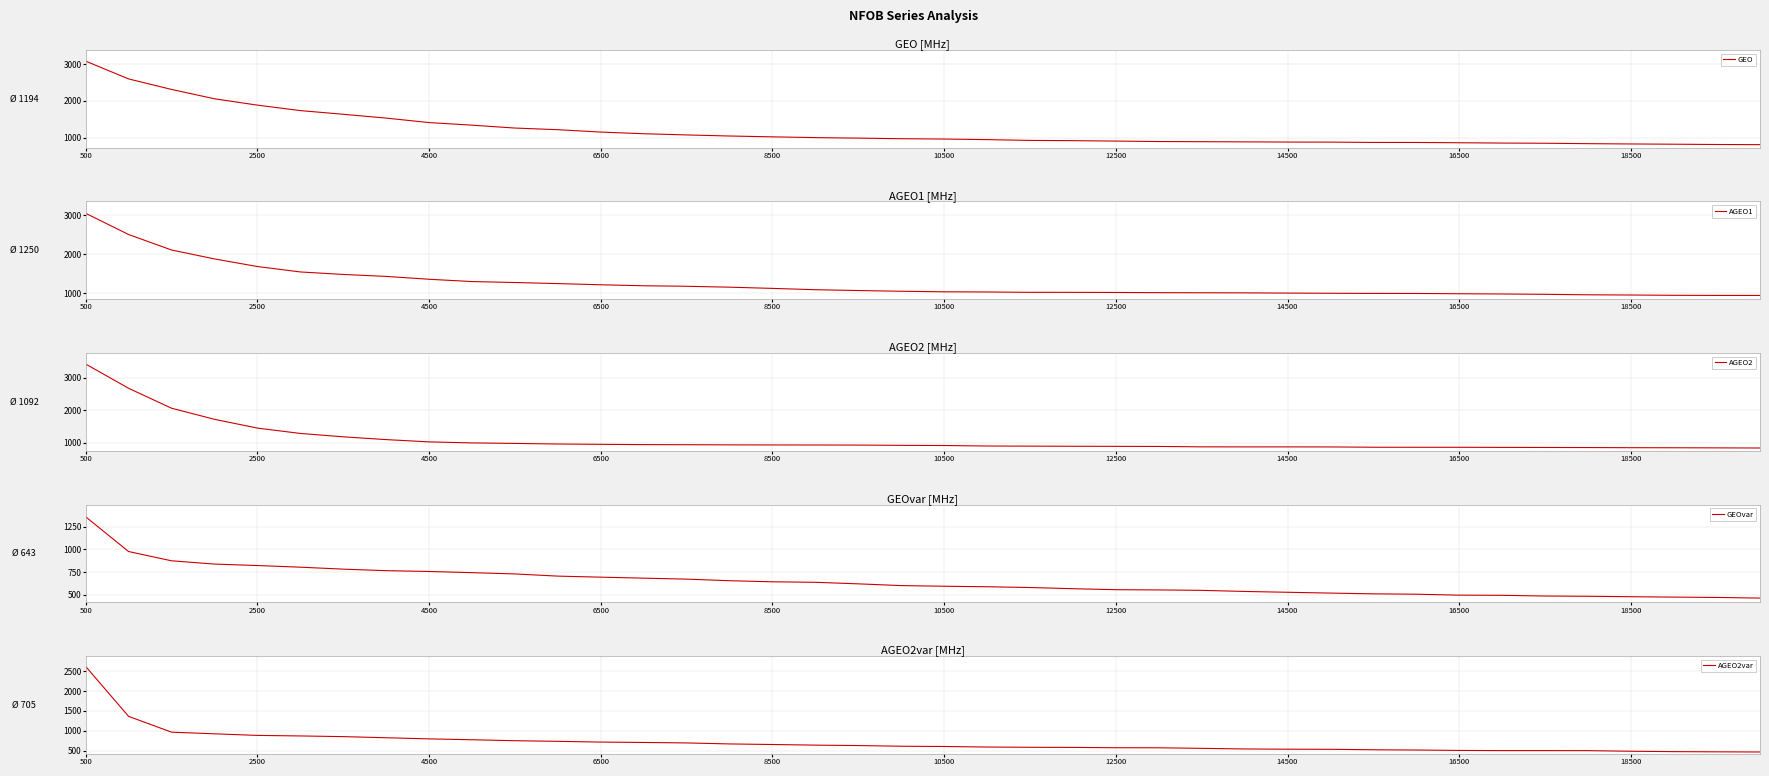

What is the maximum value for GEO?

3077.6